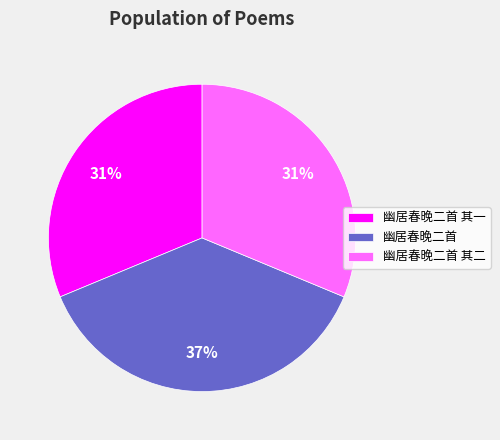

The 幽居春晚二首 其二 slice represents 17% of the pie. True or false?

False